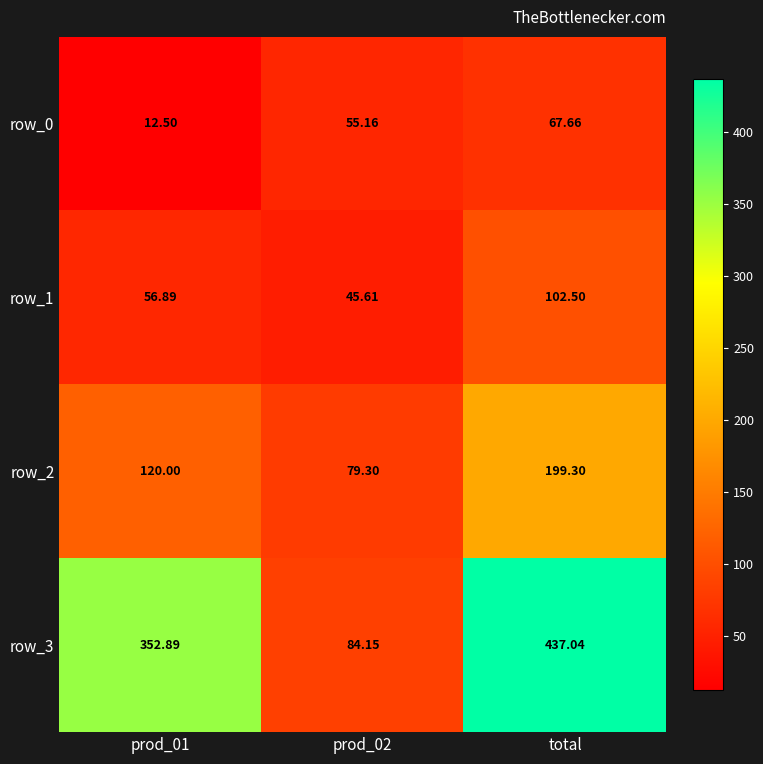

At how many categories does at least one series exceed 375?

1